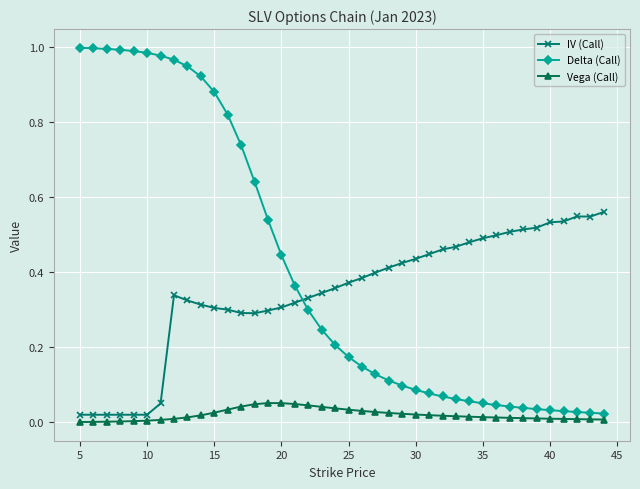

True or false: IV (Call) and Delta (Call) cross at least once.

True